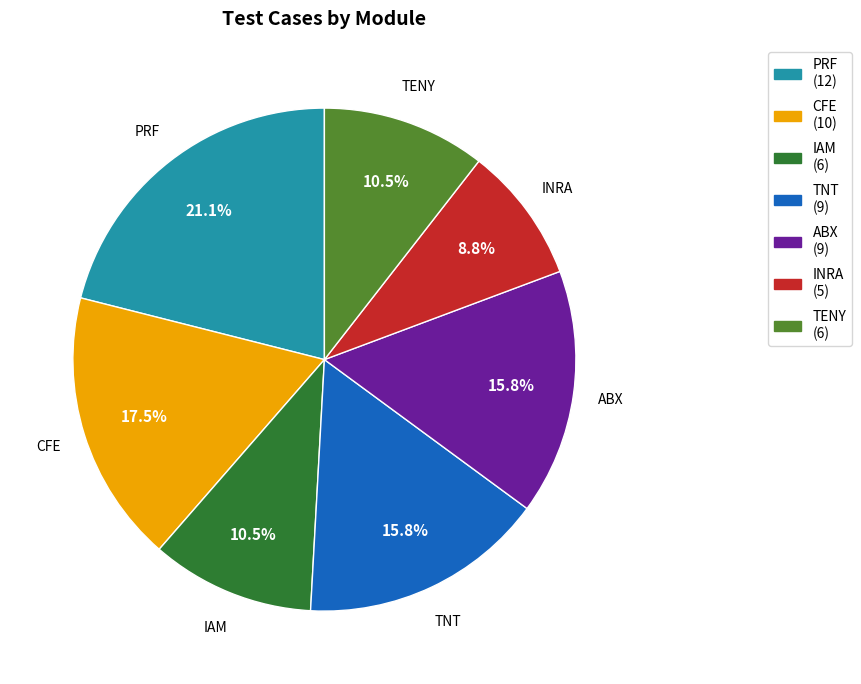

What percentage is the INRA slice, to the nearest percent?

9%